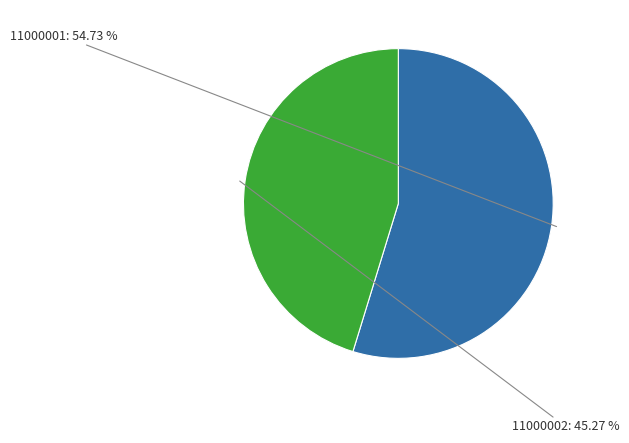

To the nearest percent, what is the combined percentage of 11000002 and 11000001?

100%